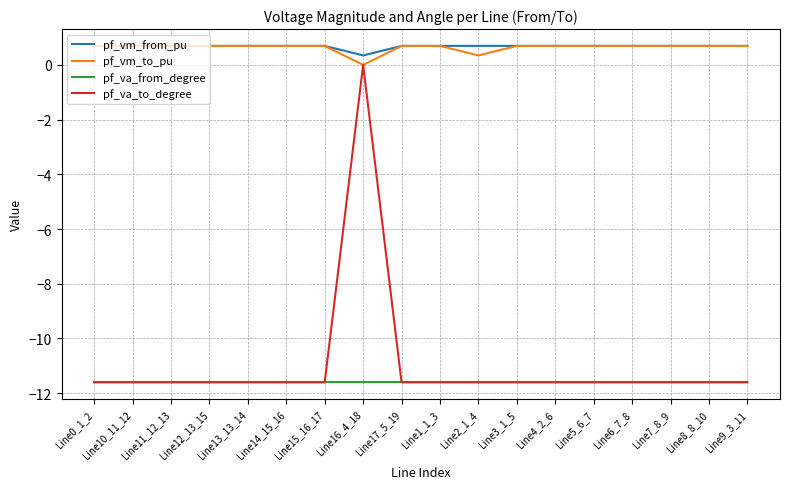

What is the total value across all series at Line2_1_4?

-22.2